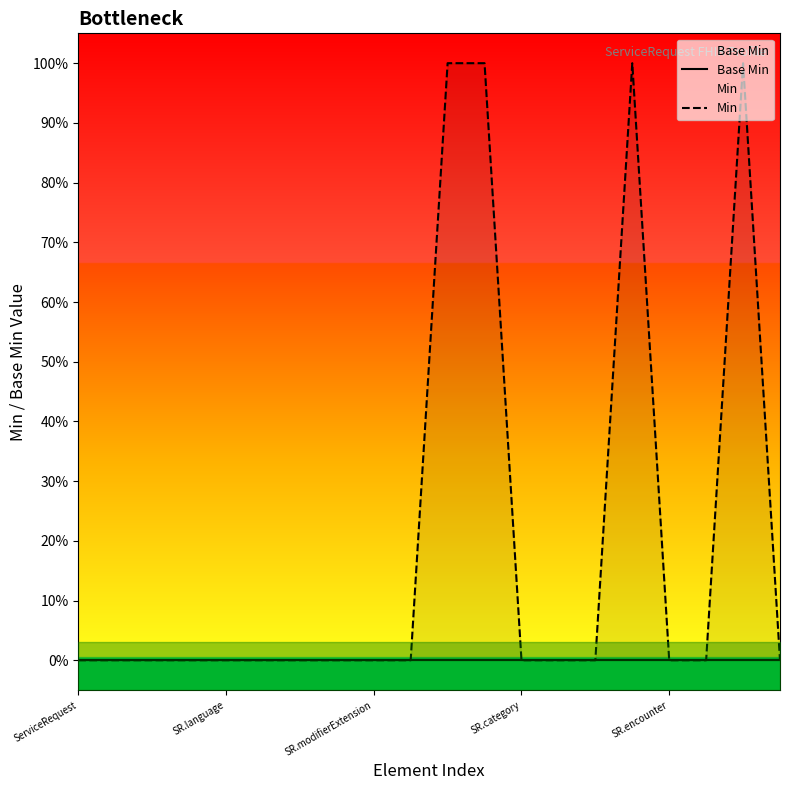

List the series in order of their peak value, lowest first.

Base Min, Min